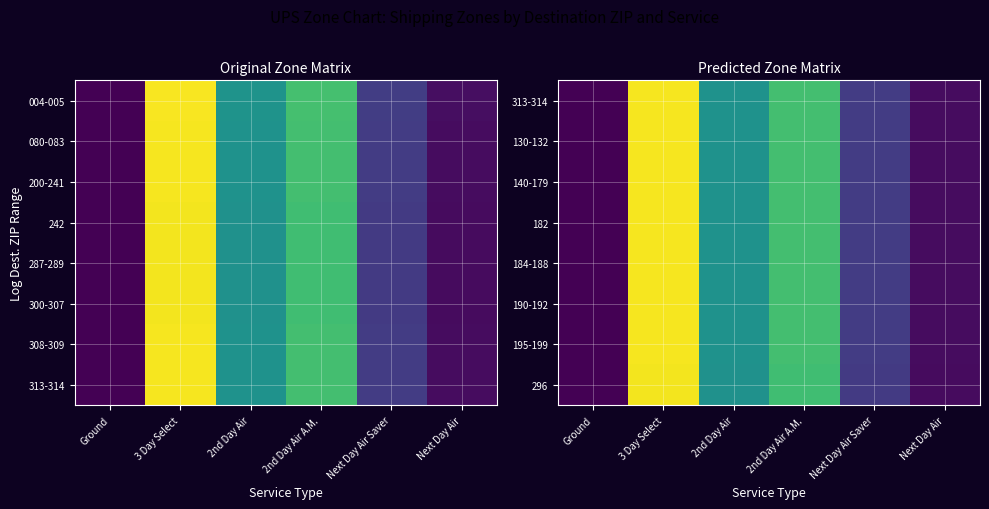

What is the difference between the maximum and minimum values in the 296 series?

300